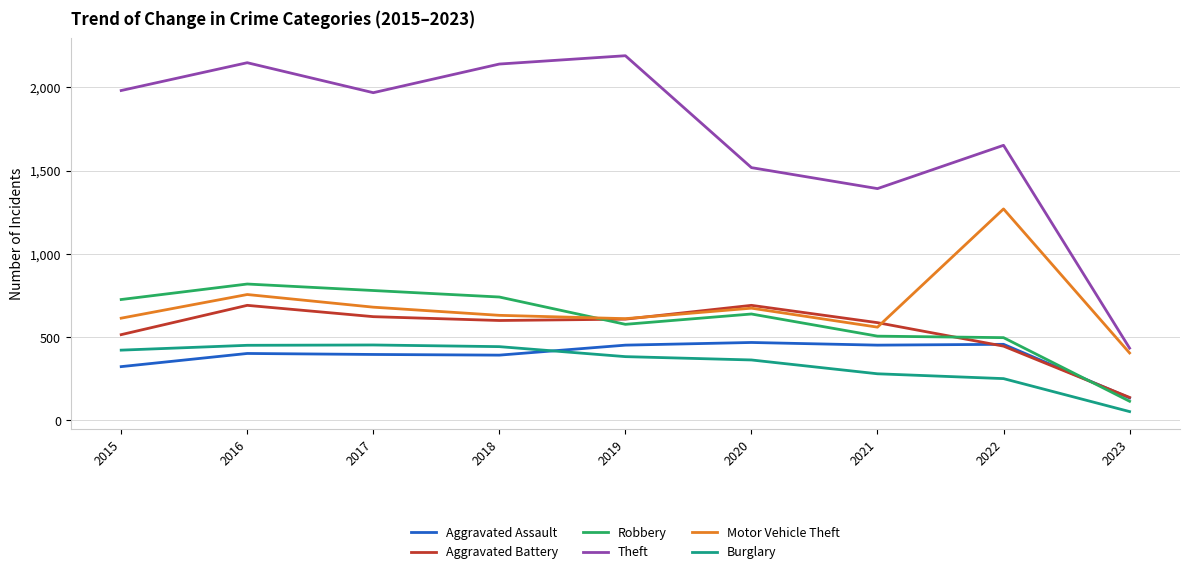

What is the minimum value shown in the chart?

53